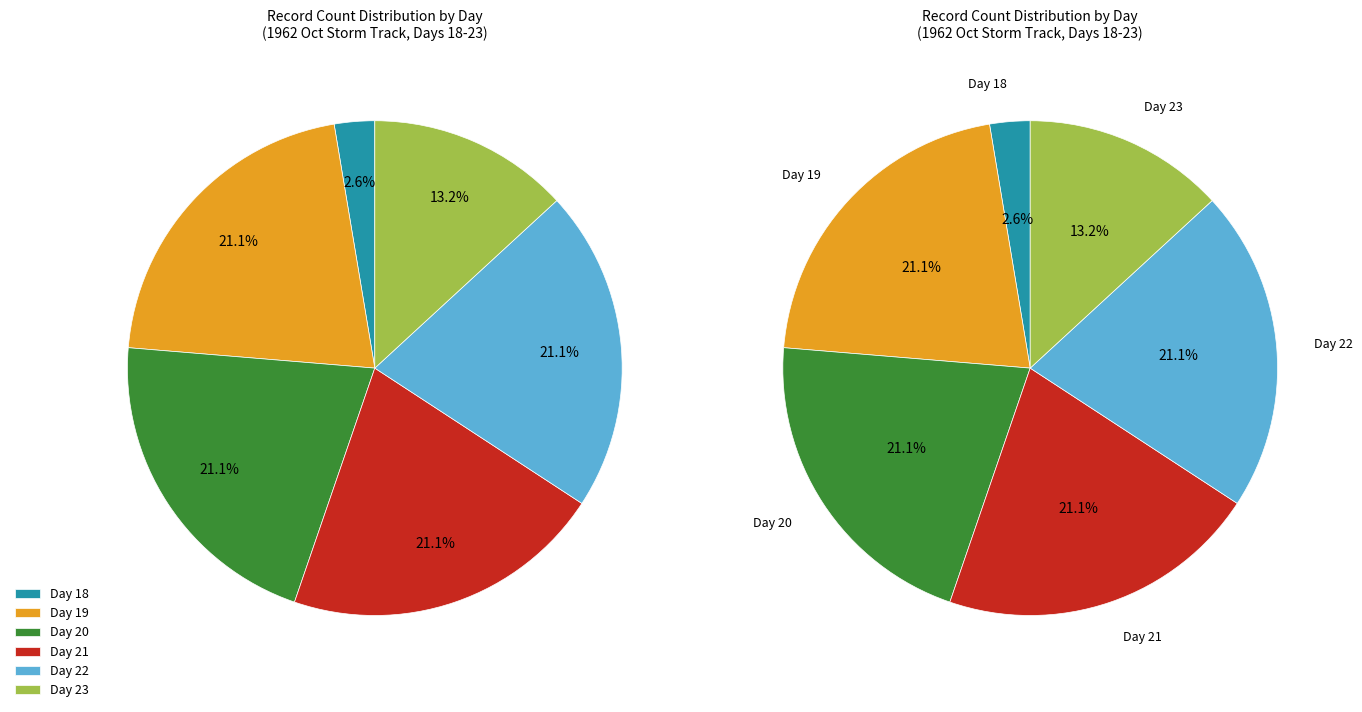

The day 21 slice represents 23% of the pie. True or false?

False